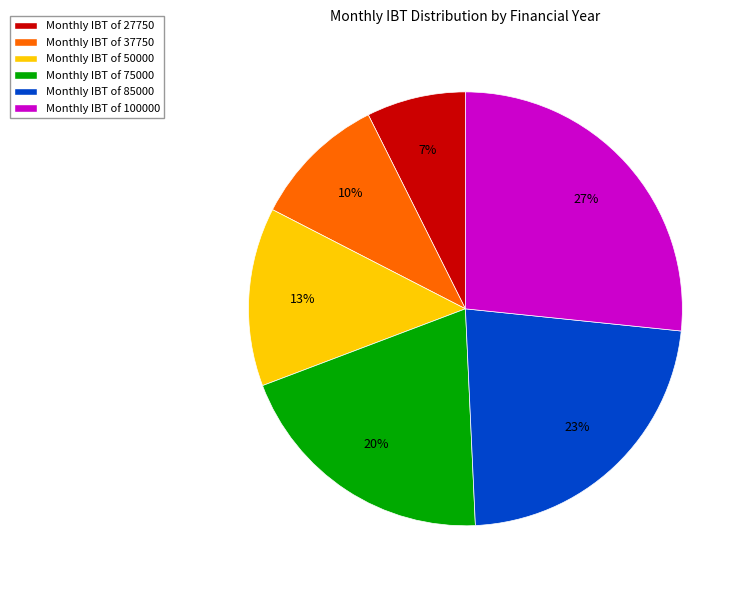

Combined, do Monthly IBT of 50000 and Monthly IBT of 27750 account for over 50%?

No